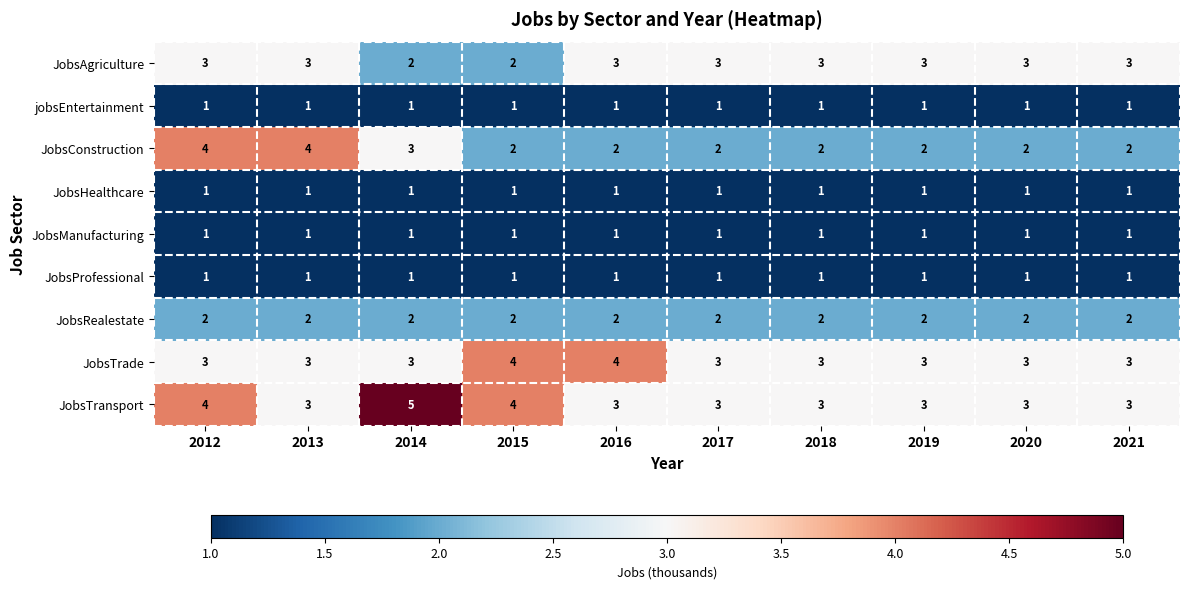

Which category has the highest value across all series?

2014